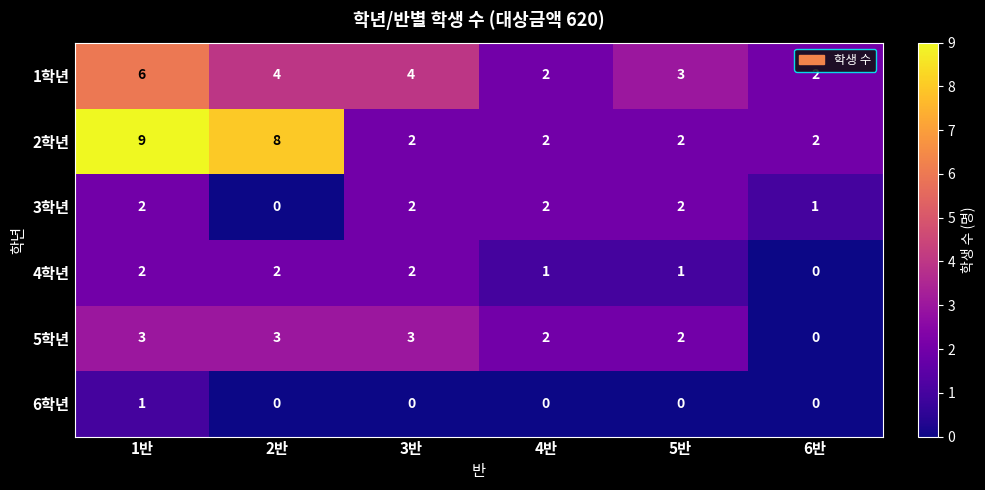

True or false: 1학년 has a value of 6 at 2반.

False